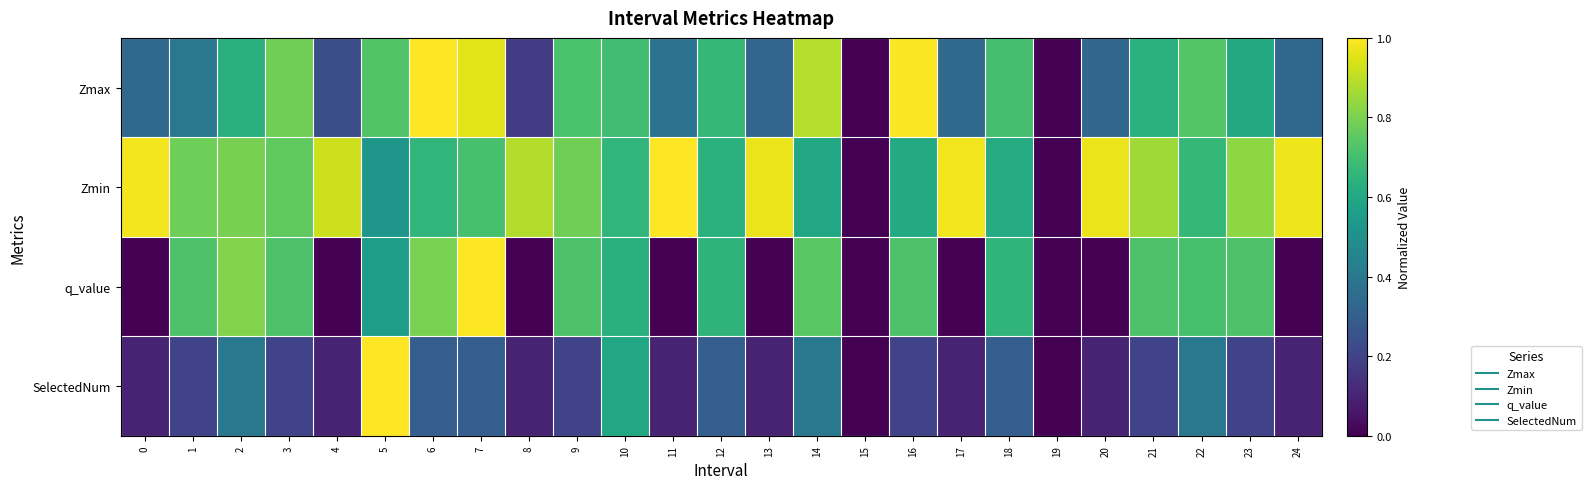

Which series has the largest range (max minus min)?

Zmax